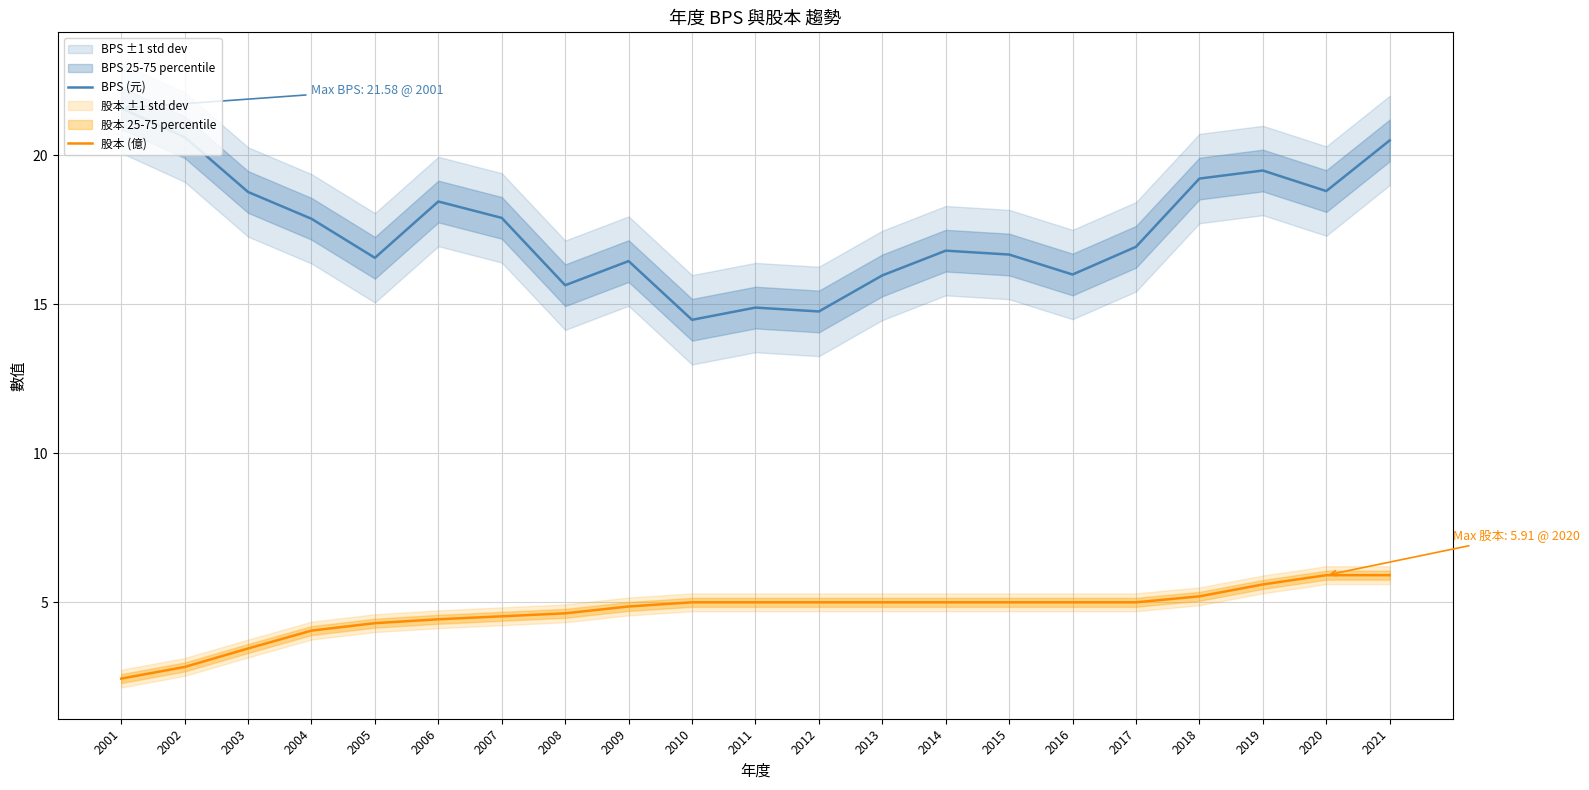

True or false: BPS (元) and 股本 (億) cross at least once.

False